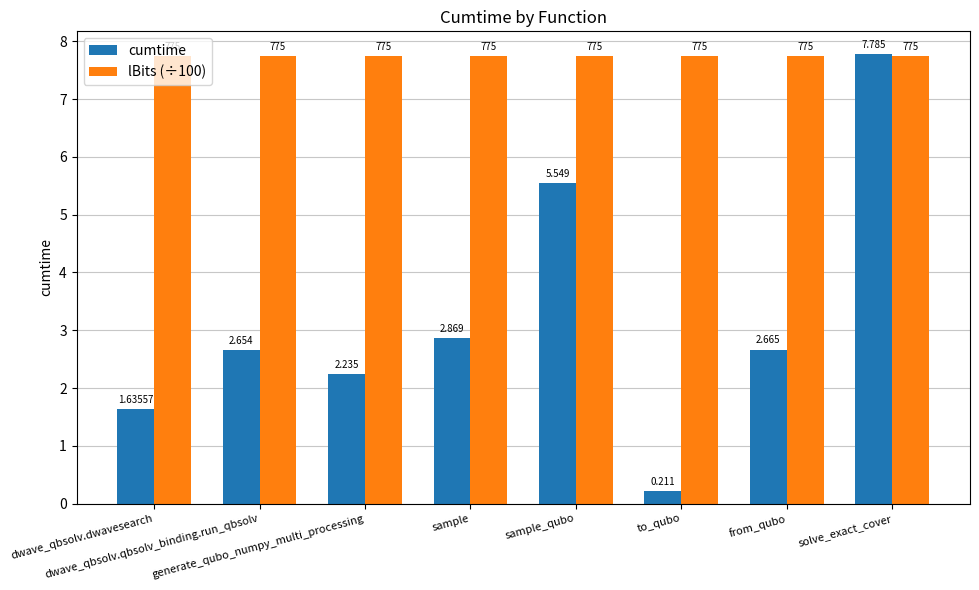

Is the value of lBits (÷100) at sample_qubo greater than the value of cumtime at generate_qubo_numpy_multi_processing?

Yes